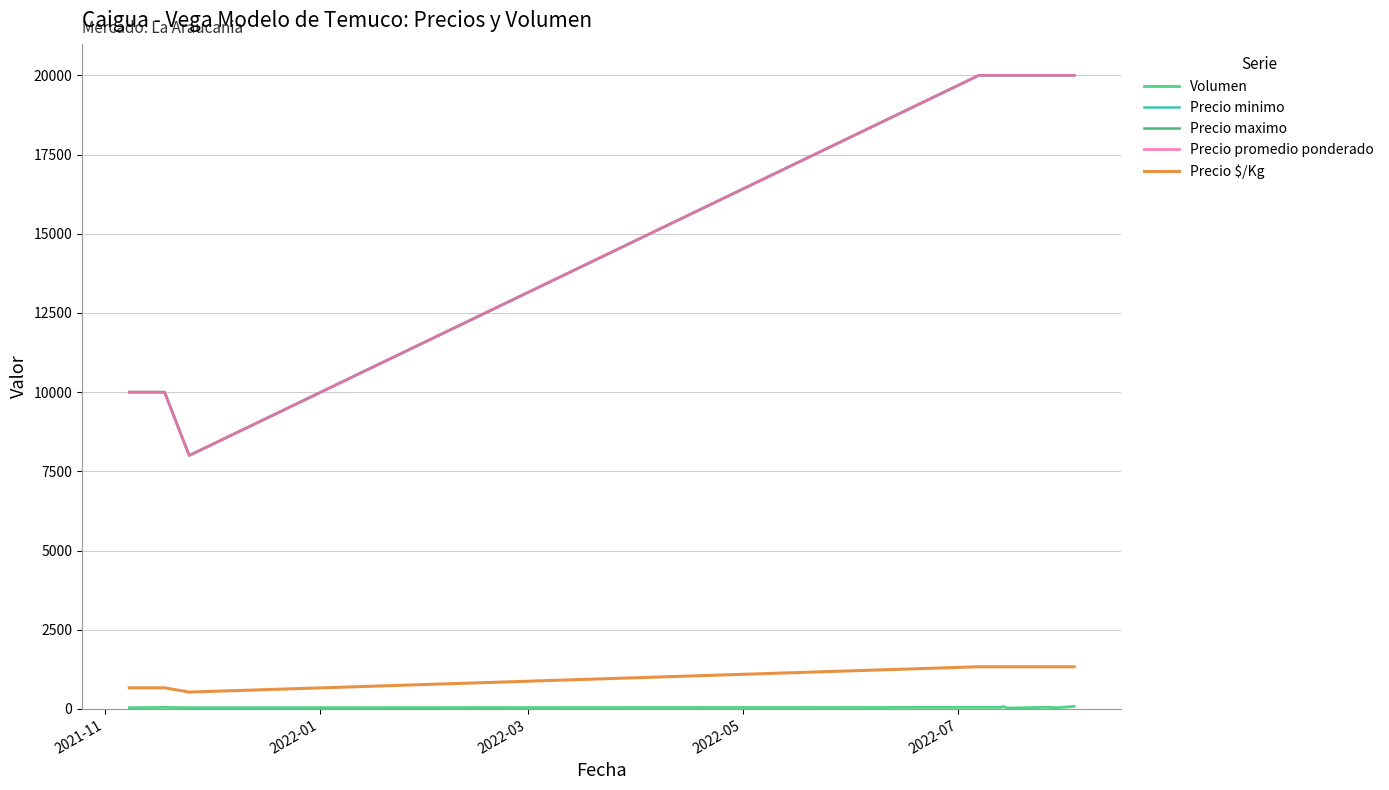

Reading left to right, extract all data points from this chart.

Volumen: 40	50	40	50	50	80	30	50	50	40	80
Precio minimo: 10000	10000	8000	20000	20000	20000	20000	20000	20000	20000	20000
Precio maximo: 10000	10000	8000	20000	20000	20000	20000	20000	20000	20000	20000
Precio promedio ponderado: 10000	10000	8000	20000	20000	20000	20000	20000	20000	20000	20000
Precio $/Kg: 667	667	533	1333	1333	1333	1333	1333	1333	1333	1333